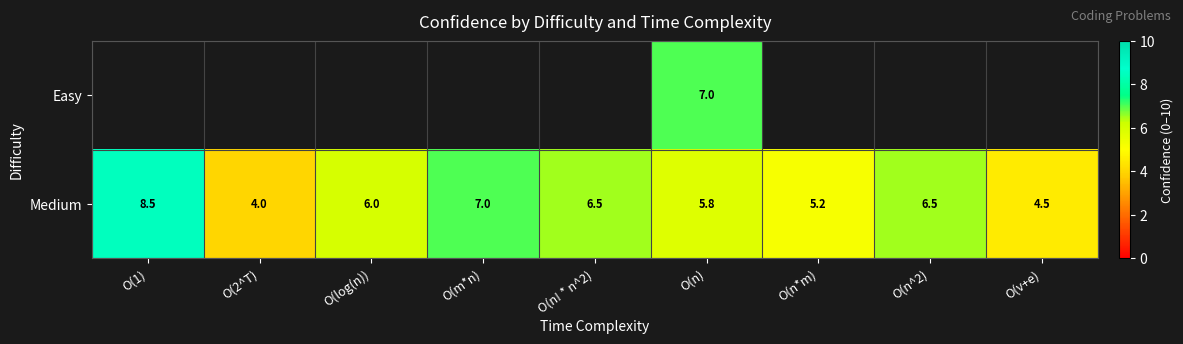

Is it true that Medium equals 7.8 at O(n)?

False